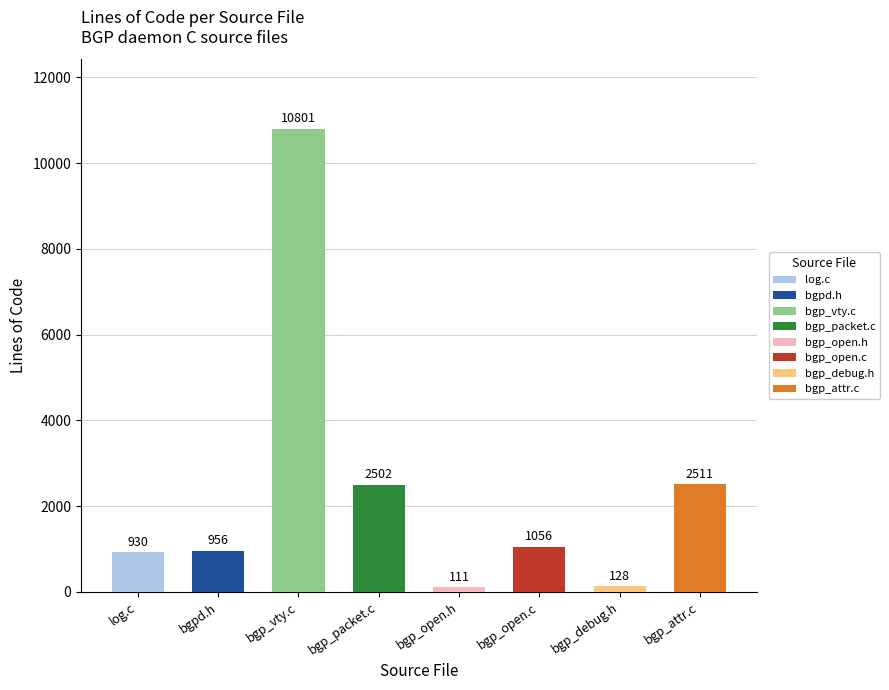

At which label is the value closest to 5456?

bgp_attr.c